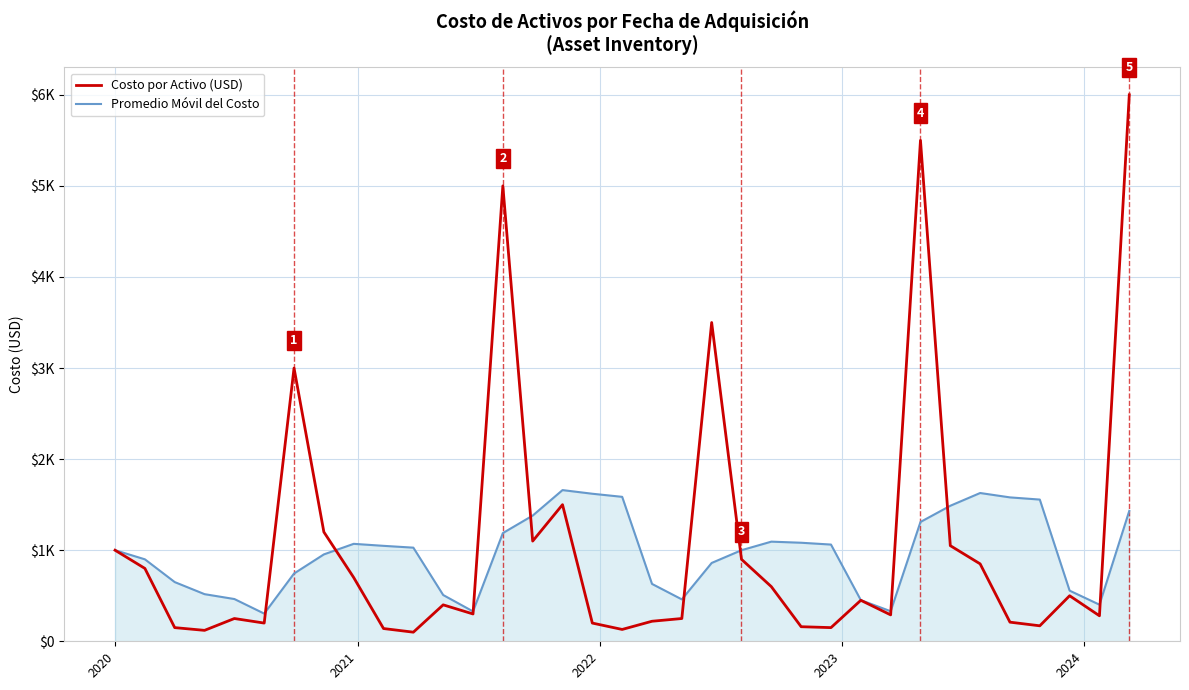

What is the maximum value shown in the chart?

6000.0